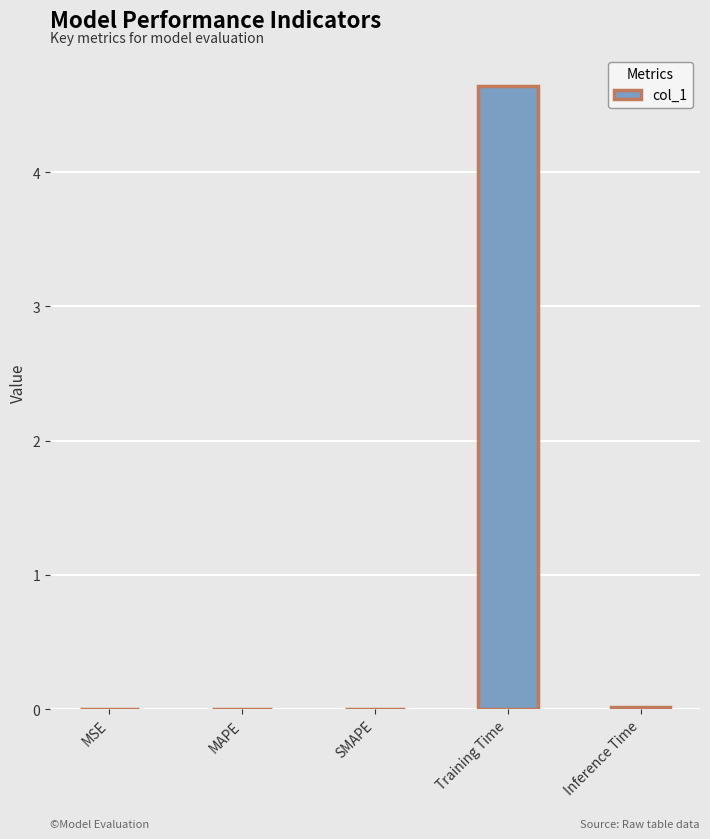

What is the average value?

0.9